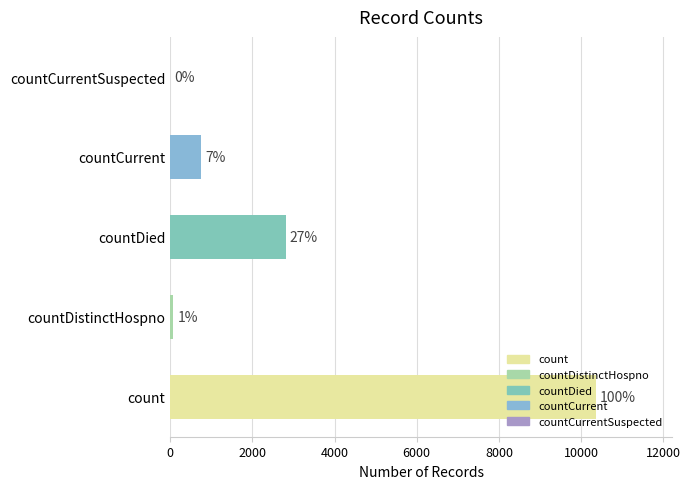

What is the maximum value shown in the chart?

10355